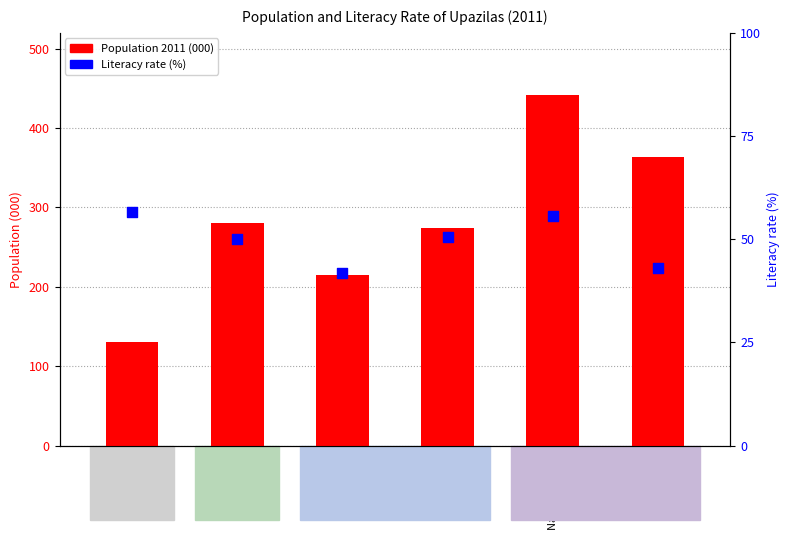

Which series has the largest total across all categories?

Population 2011 (000)